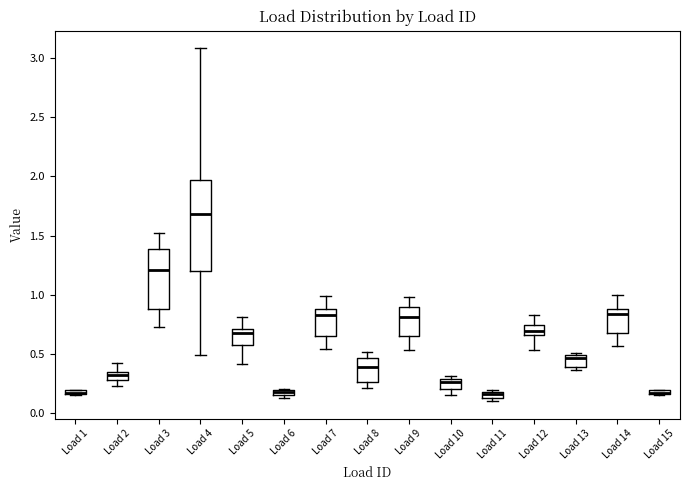

Where is the lower edge of the box for Load 8 on the y-axis? The values are not printed on the chart, so give them approximately, as read against the axis.

0.25